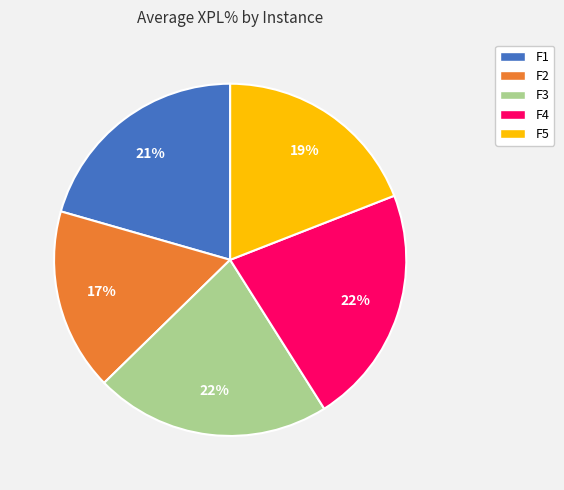

To the nearest percent, what is the difference between the largest and smallest slice percentages?

5%